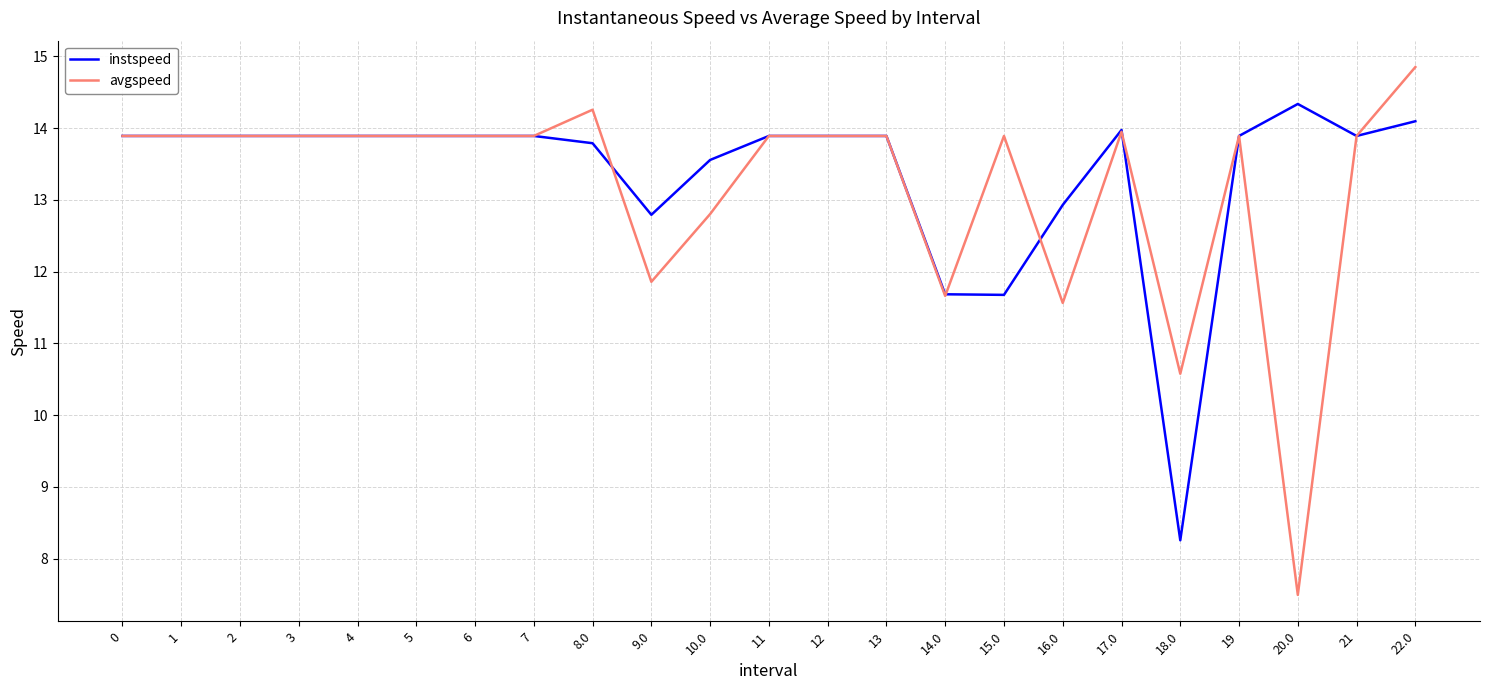

What position from the right is 20.0?

3